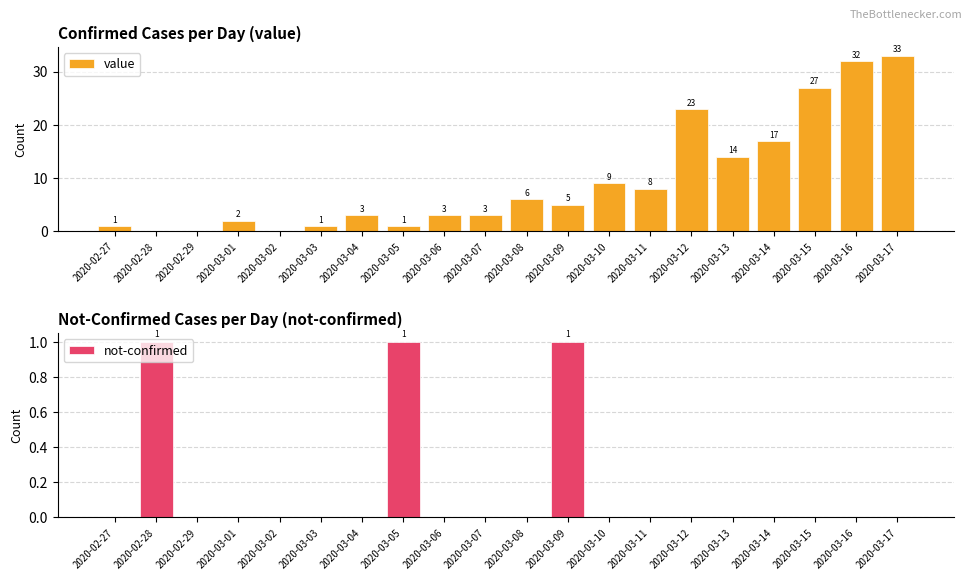

Is it true that not-confirmed equals 0 at 2020-03-13?

True